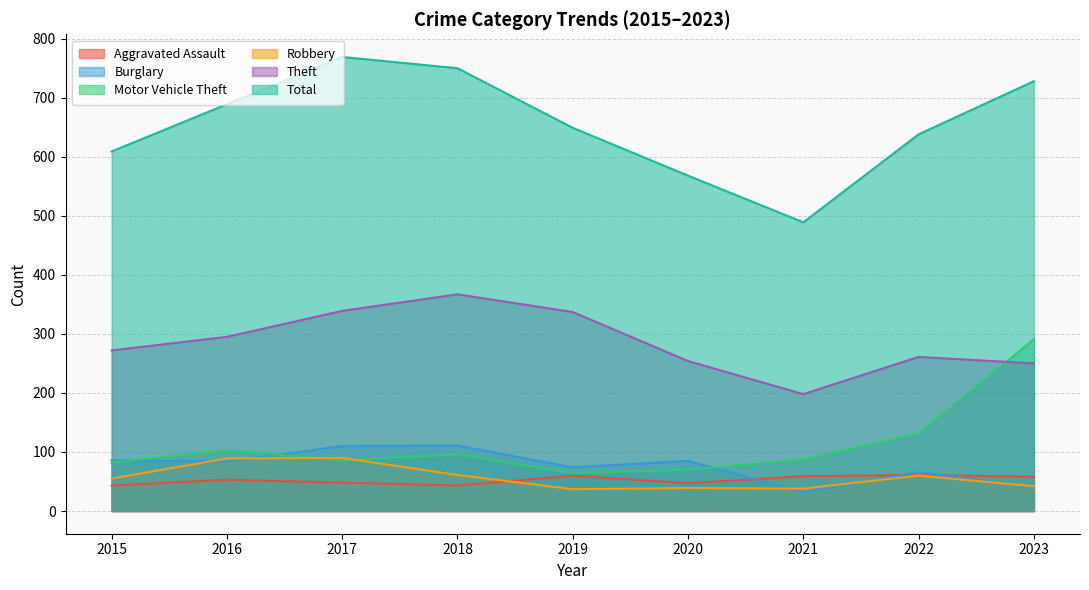

Reading left to right, transcribe all the data shown in this chart.

Aggravated Assault: 2015=43	2016=53	2017=48	2018=43	2019=60	2020=47	2021=59	2022=61	2023=58
Burglary: 2015=86	2016=84	2017=110	2018=111	2019=74	2020=85	2021=31	2022=66	2023=41
Motor Vehicle Theft: 2015=82	2016=103	2017=86	2018=96	2019=64	2020=70	2021=87	2022=131	2023=291
Robbery: 2015=55	2016=89	2017=90	2018=61	2019=37	2020=39	2021=38	2022=60	2023=42
Theft: 2015=272	2016=295	2017=339	2018=367	2019=337	2020=254	2021=198	2022=261	2023=250
Total: 2015=609	2016=689	2017=769	2018=750	2019=649	2020=568	2021=489	2022=638	2023=728